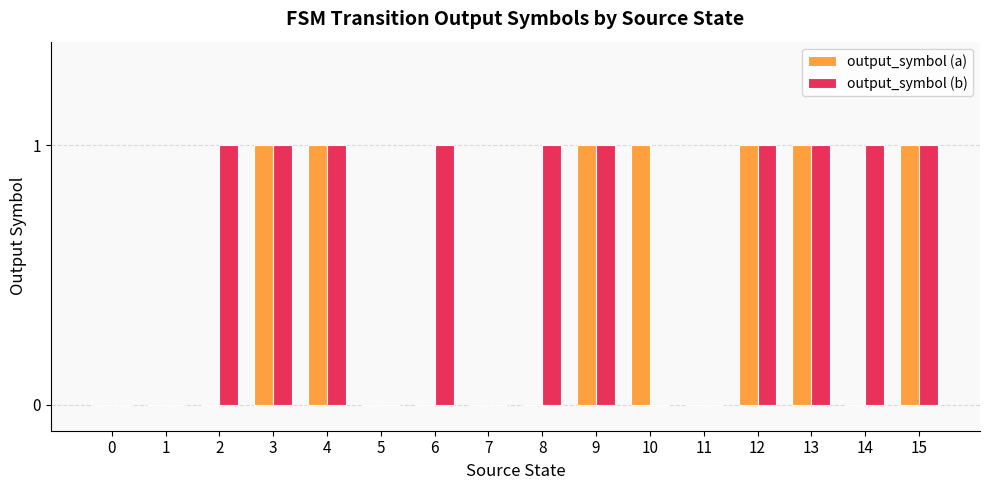

What is the sum of all output_symbol (a) values?

7